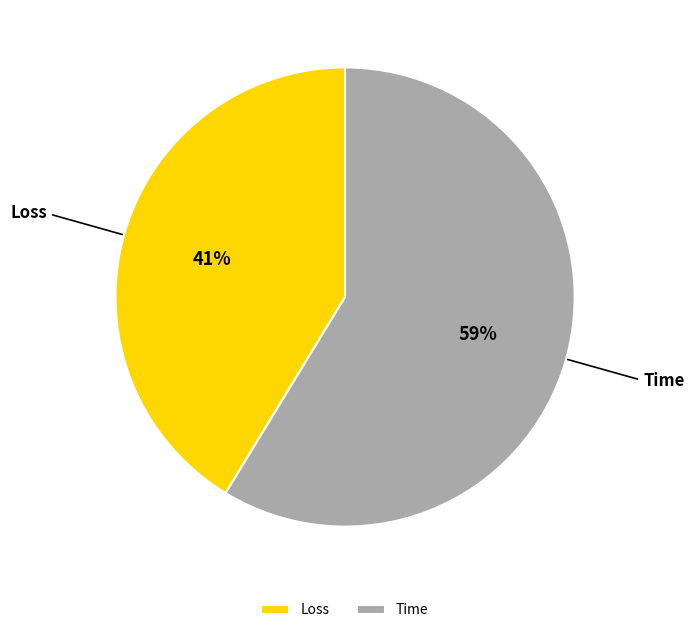

Which category has the smallest portion of the pie?

Loss